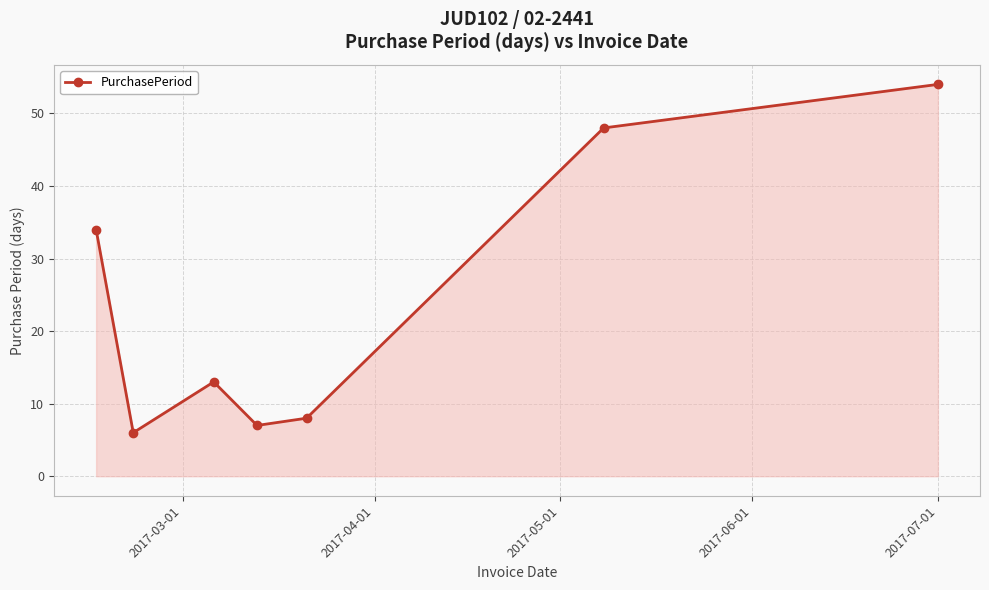

Reading left to right, list all the values displayed in this chart.

34	6	13	7	8	48	54